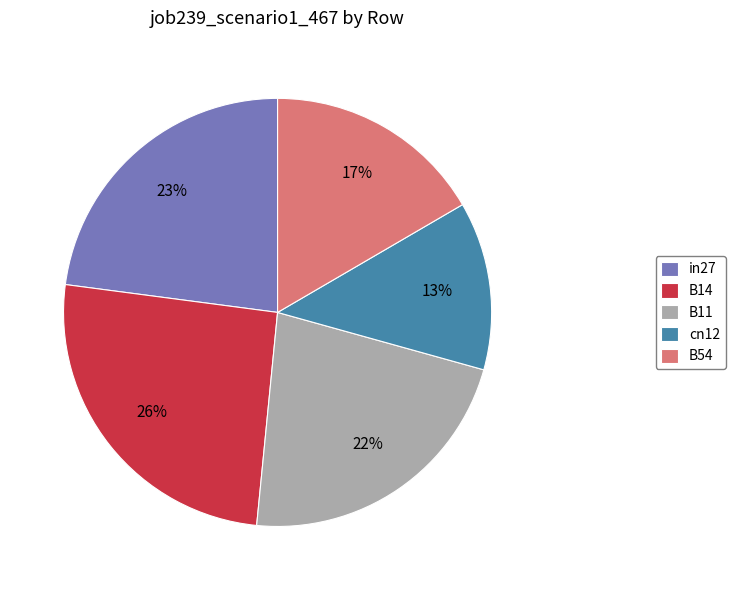

Do cn12 and B54 together represent more than half of the pie?

No